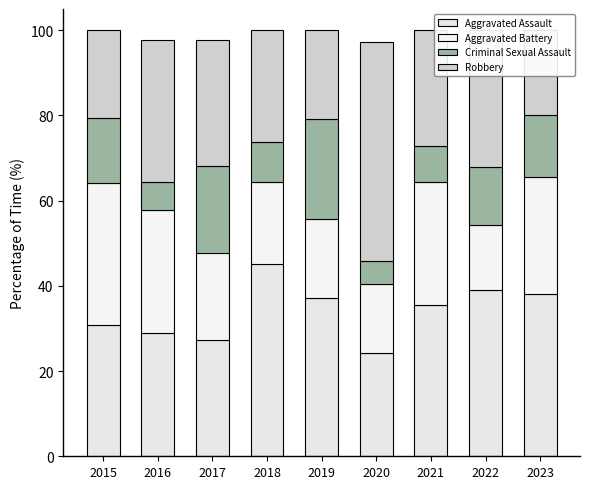

At 2019, list the series in order from smallest to largest.

Aggravated Battery, Robbery, Criminal Sexual Assault, Aggravated Assault